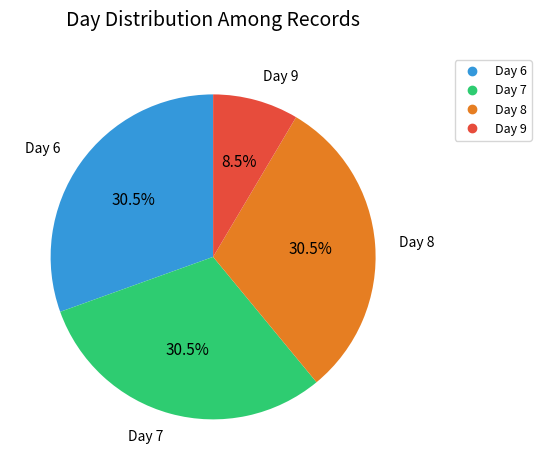

Does any single category account for the majority?

No